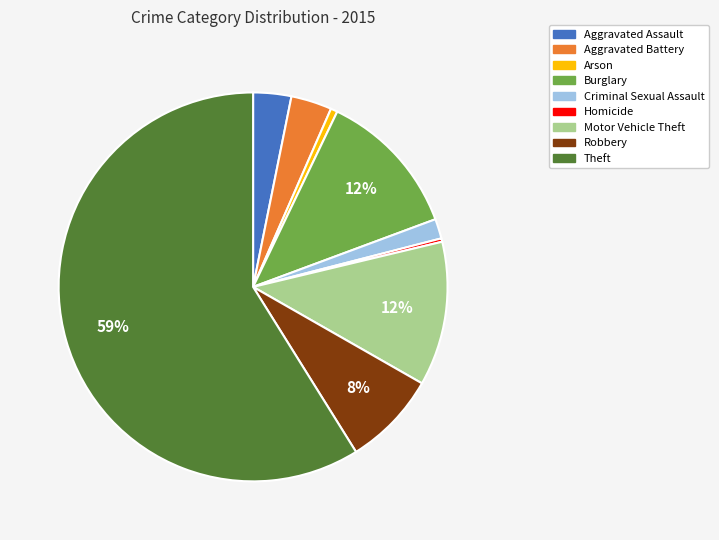

What percentage is the Aggravated Assault slice, to the nearest percent?

3%